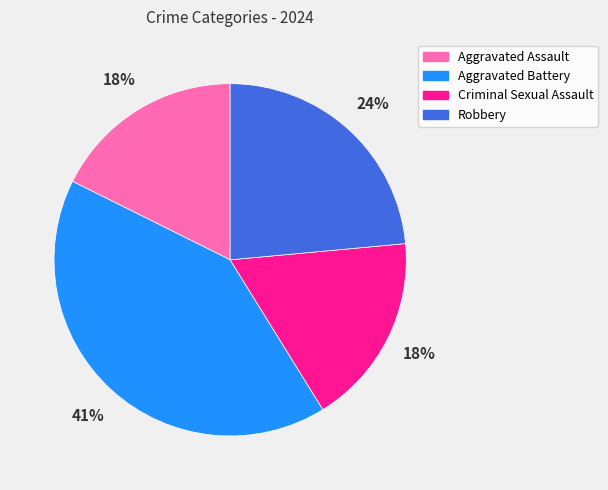

What percentage is the Criminal Sexual Assault slice, to the nearest percent?

18%